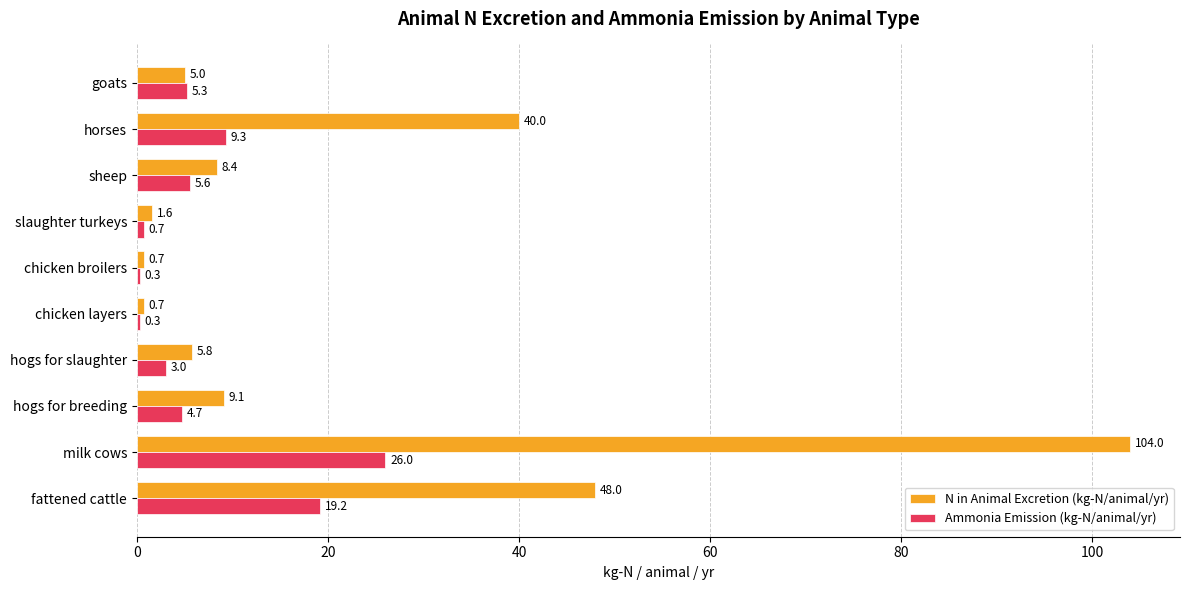

How many data points in Ammonia Emission (kg-N/animal/yr) are above 5?

5